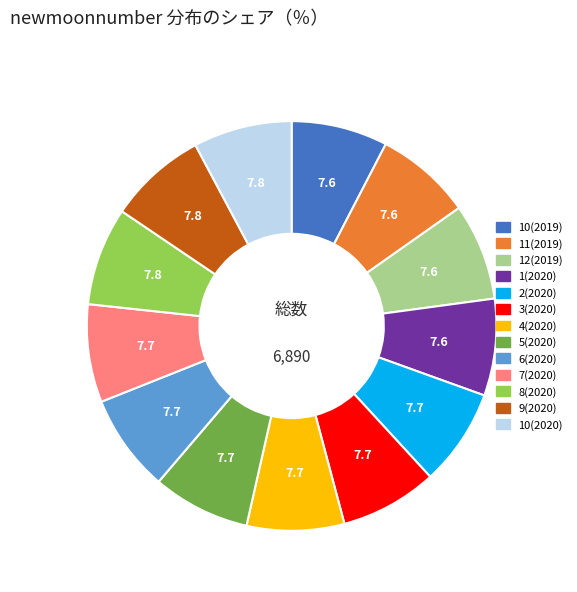

Does any single category account for the majority?

No